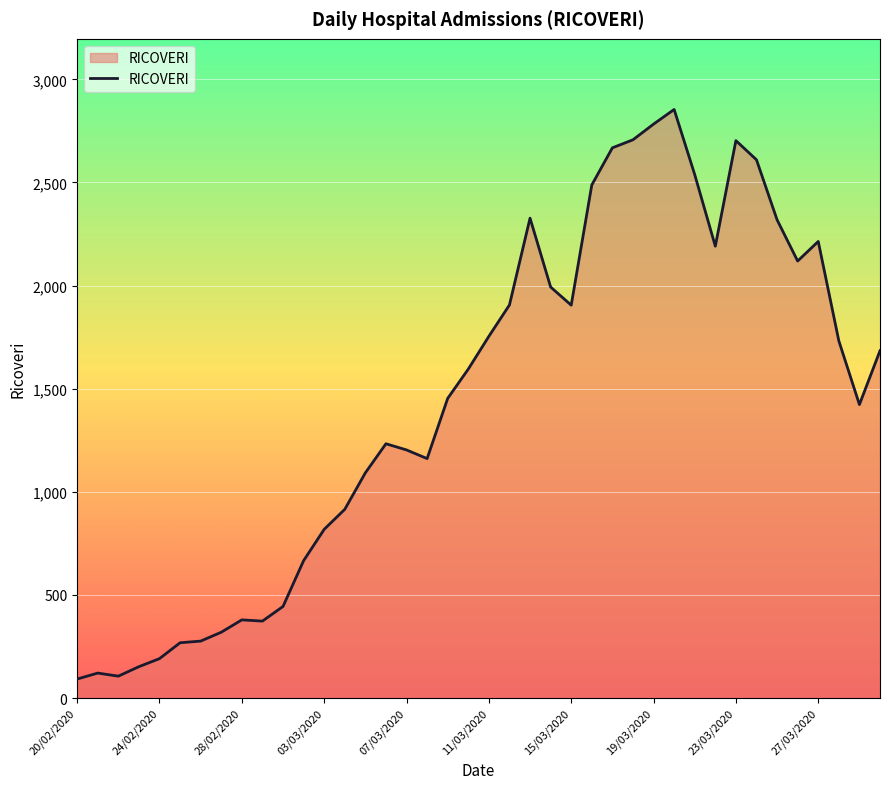

What is the greatest value displayed?

2854